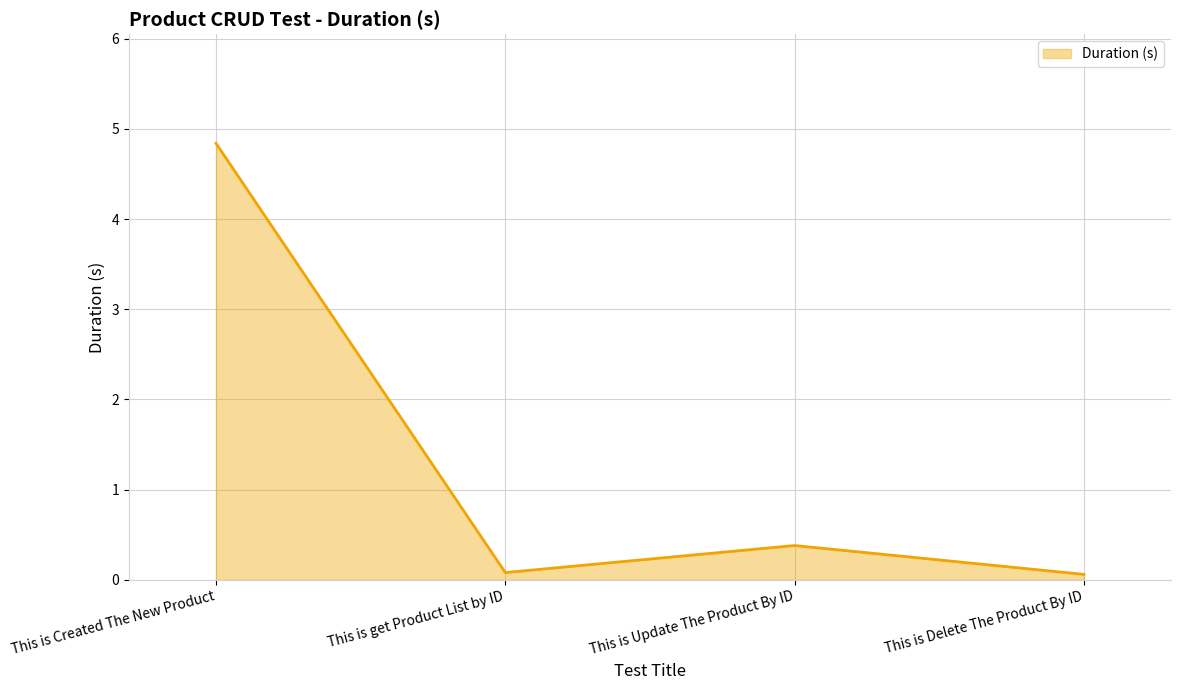

Reading right to left, extract all data points from this chart.

0.1	0.4	0.1	4.8